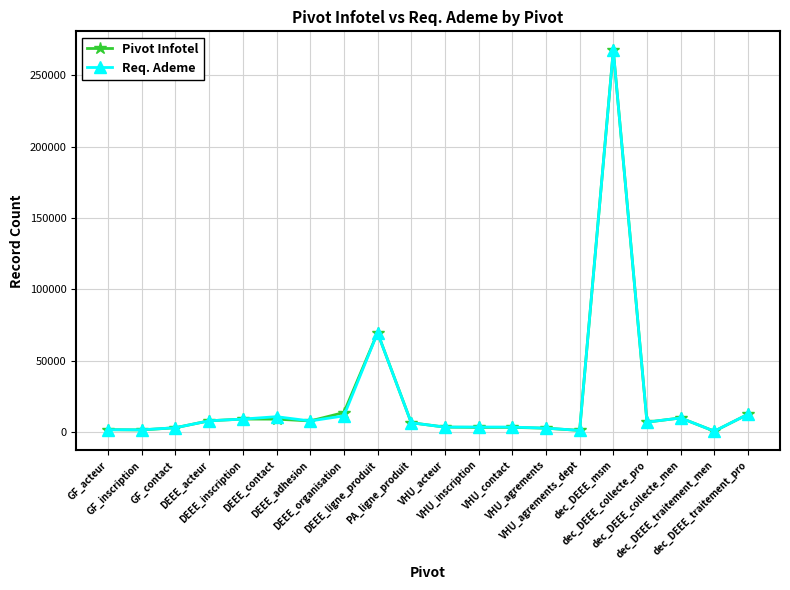

How many distinct data groups are displayed?

2